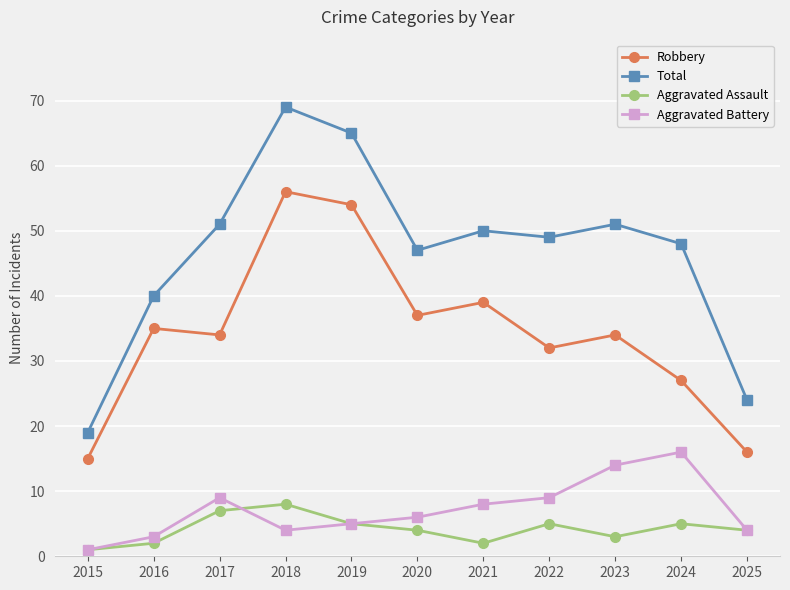

Is the value of Aggravated Assault at 2015 greater than the value of Robbery at 2024?

No